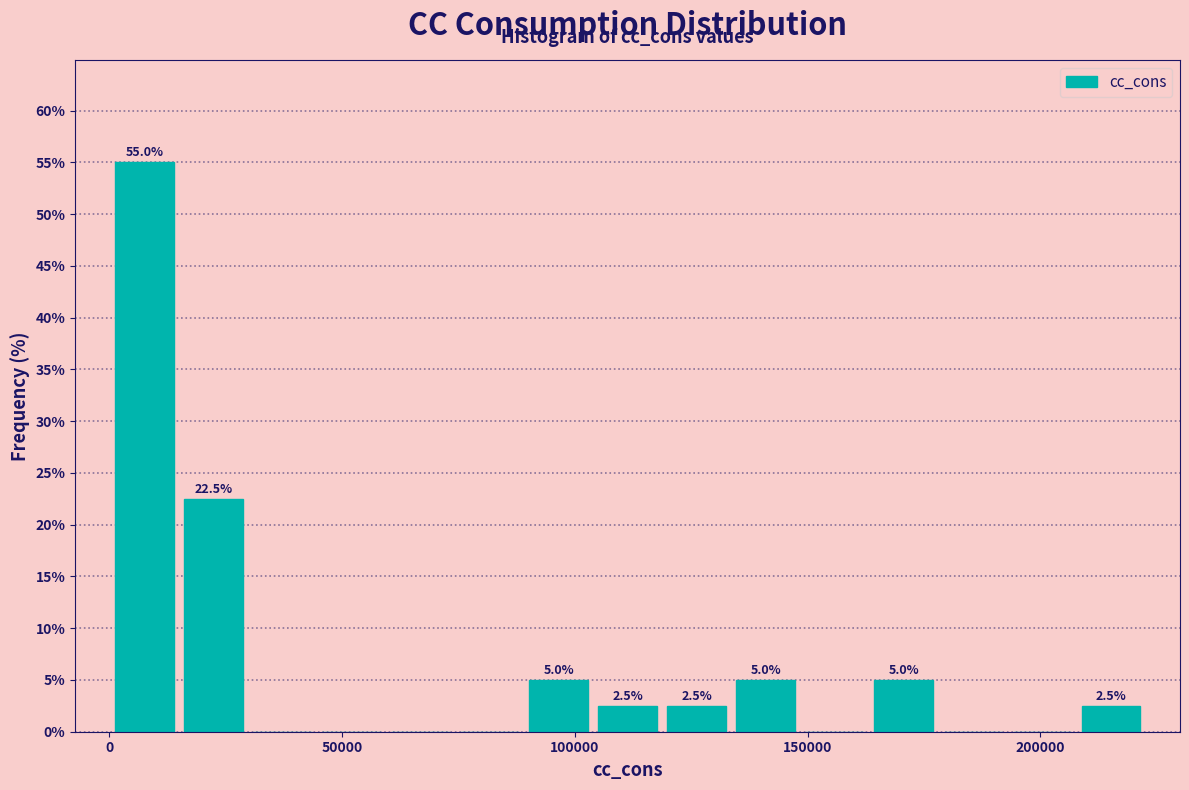

Read against the x-axis, roughly where is the centre of the tallest bar?

5000